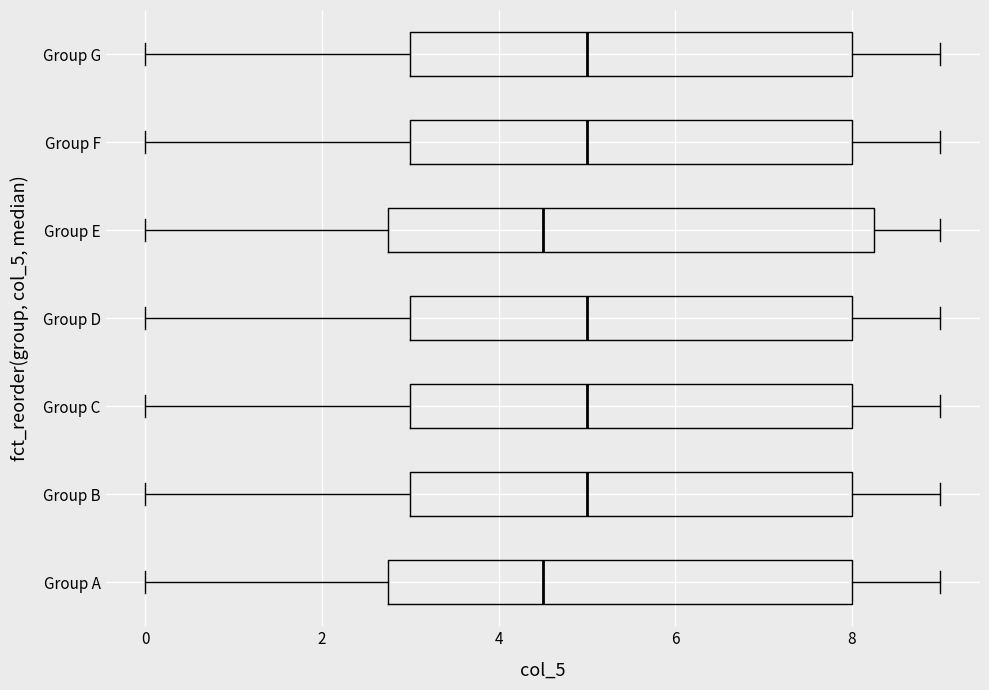

Where is the right edge of the box for Group E on the x-axis? The values are not printed on the chart, so give them approximately, as read against the axis.

8.2